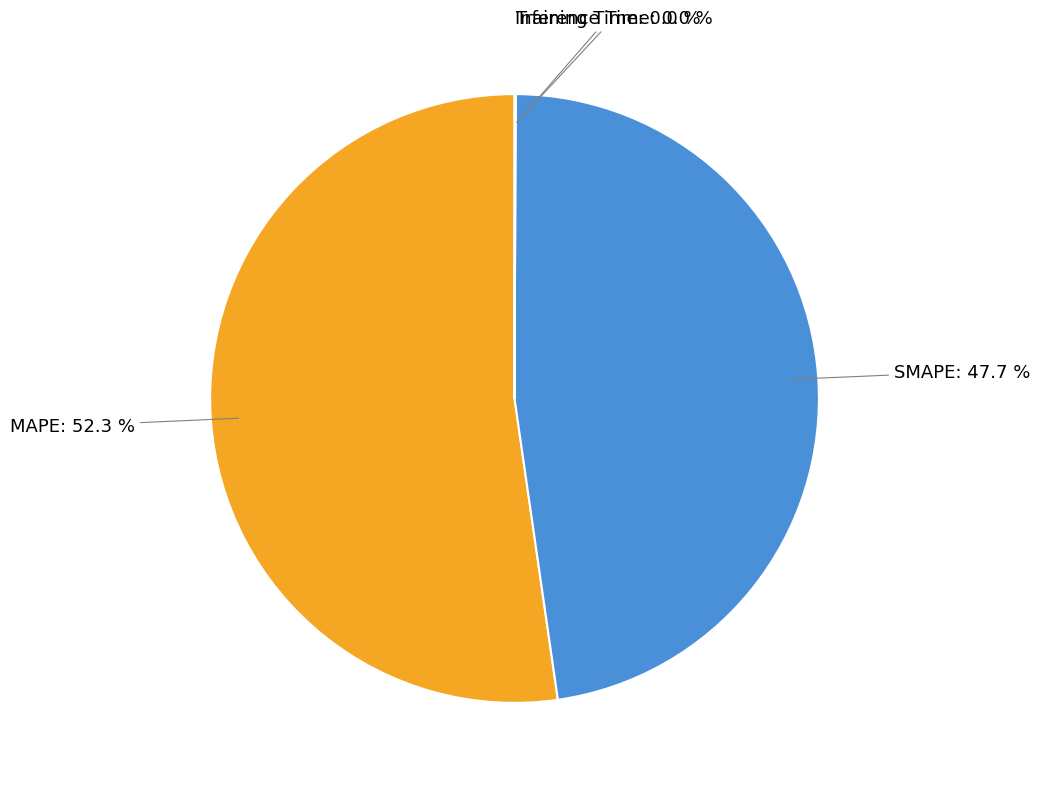

Which category has the biggest portion of the pie?

MAPE